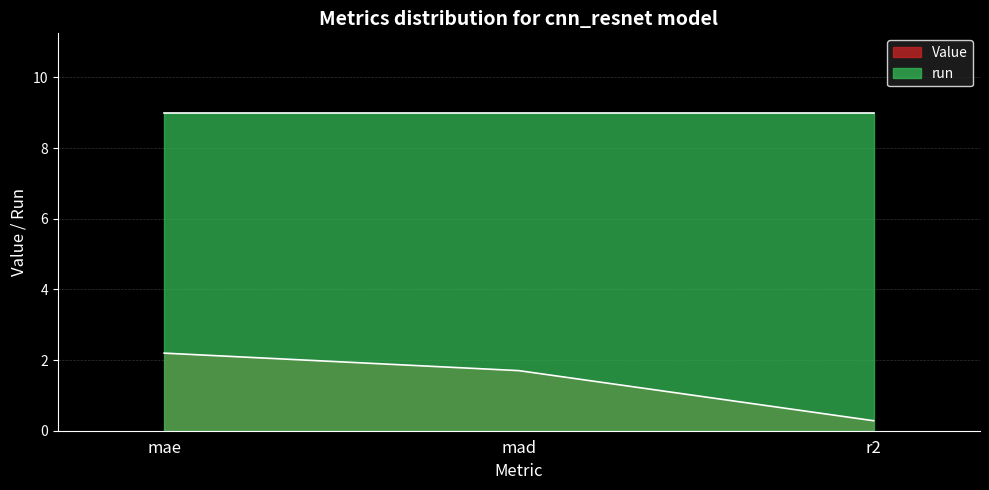

Is it true that the value at r2 is 0.3?

True